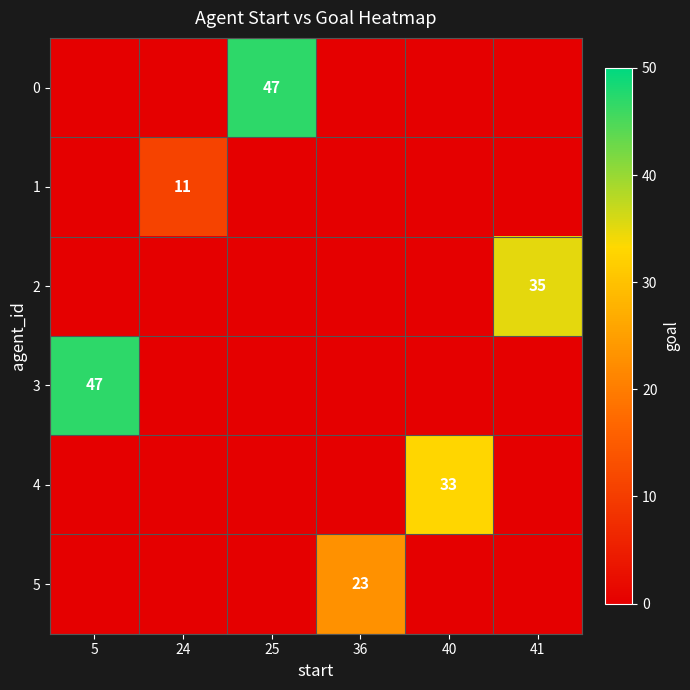

Rank the series at 5 from lowest to highest value.

0, 1, 2, 4, 5, 3